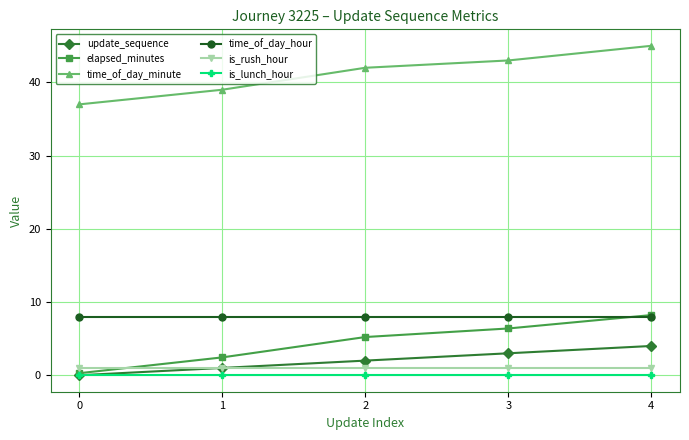

What is the spread (max minus min) of values at 3?

43.0